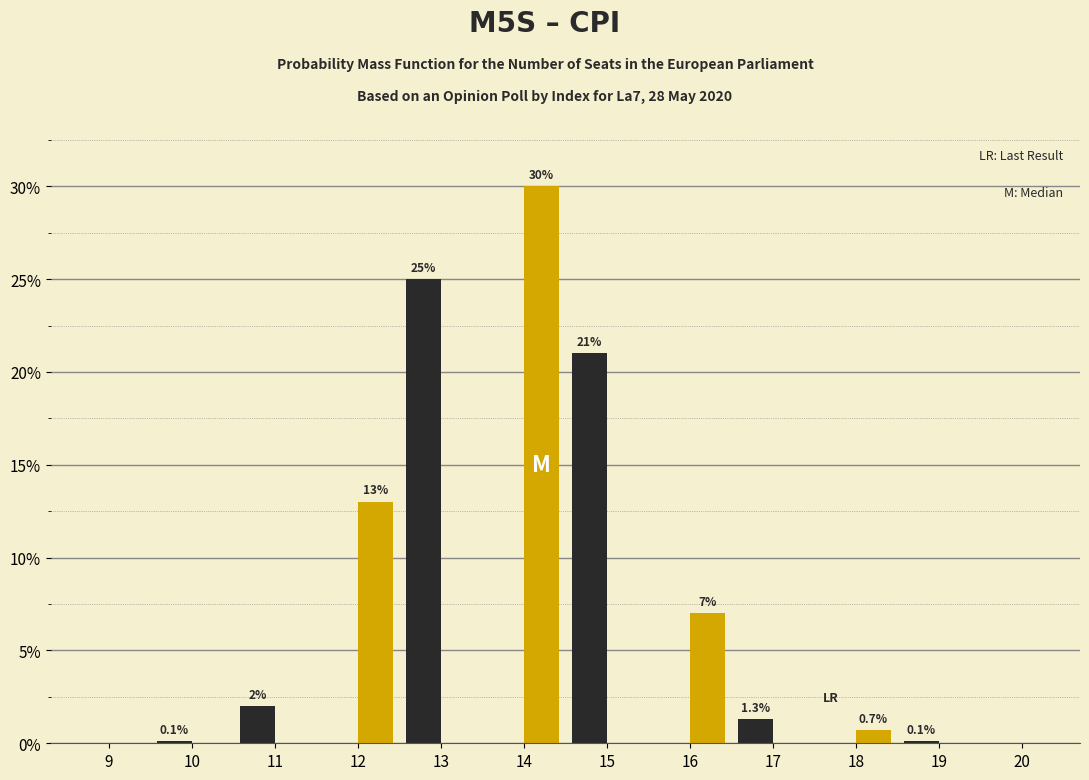

What is the greatest value displayed?

30.0